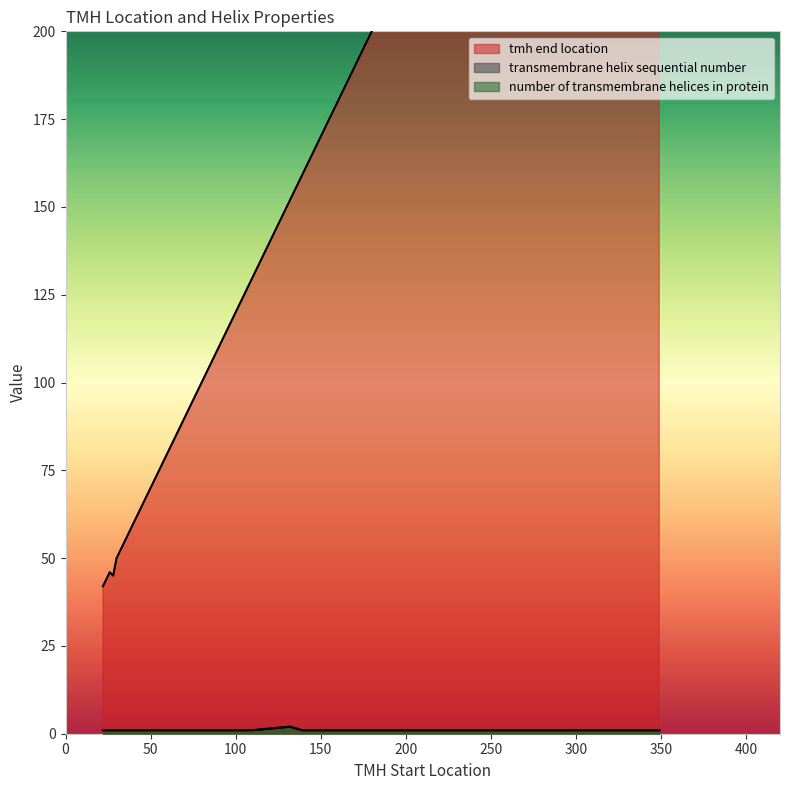

How many lines are shown in the chart?

3